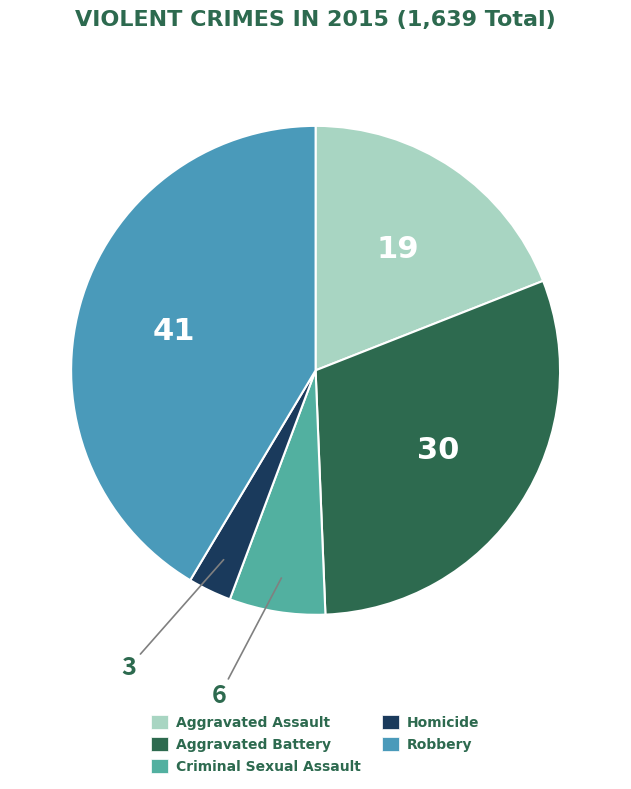

Combined, do Aggravated Battery and Criminal Sexual Assault account for over 50%?

No